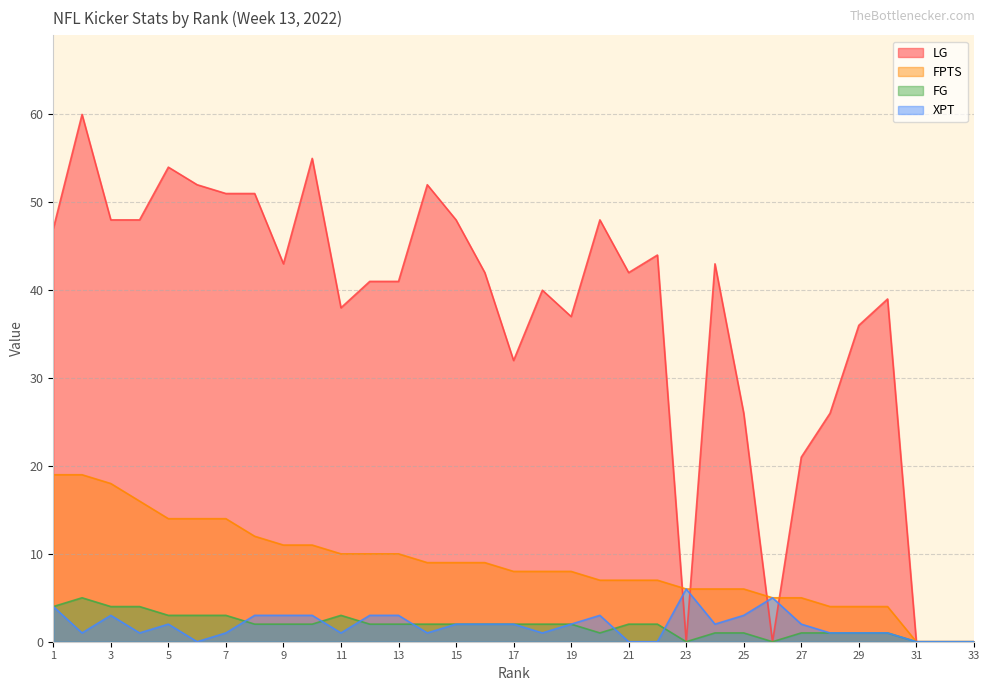

True or false: XPT and LG cross at least once.

True